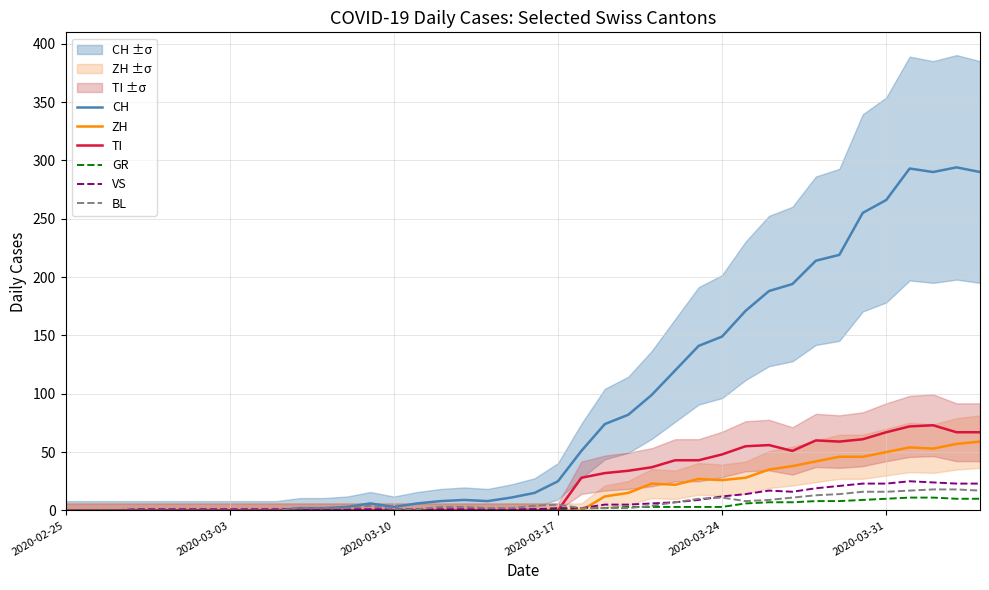

What is the average value of the GR series?

3